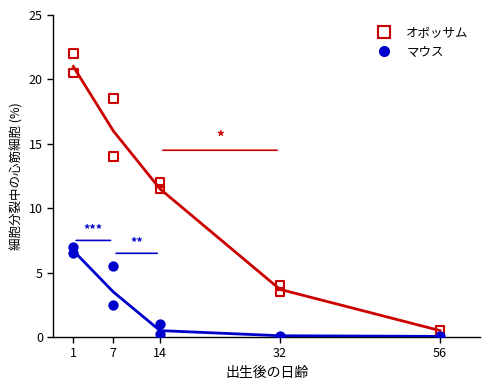

Which series contains the highest Y value?

オポッサム